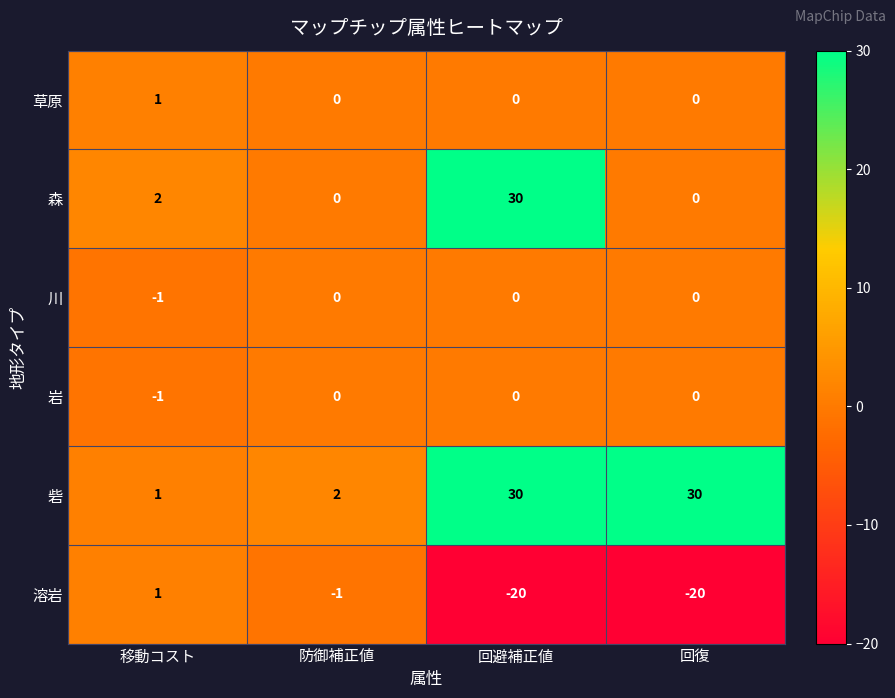

Where does the 溶岩 series first go above -1?

移動コスト